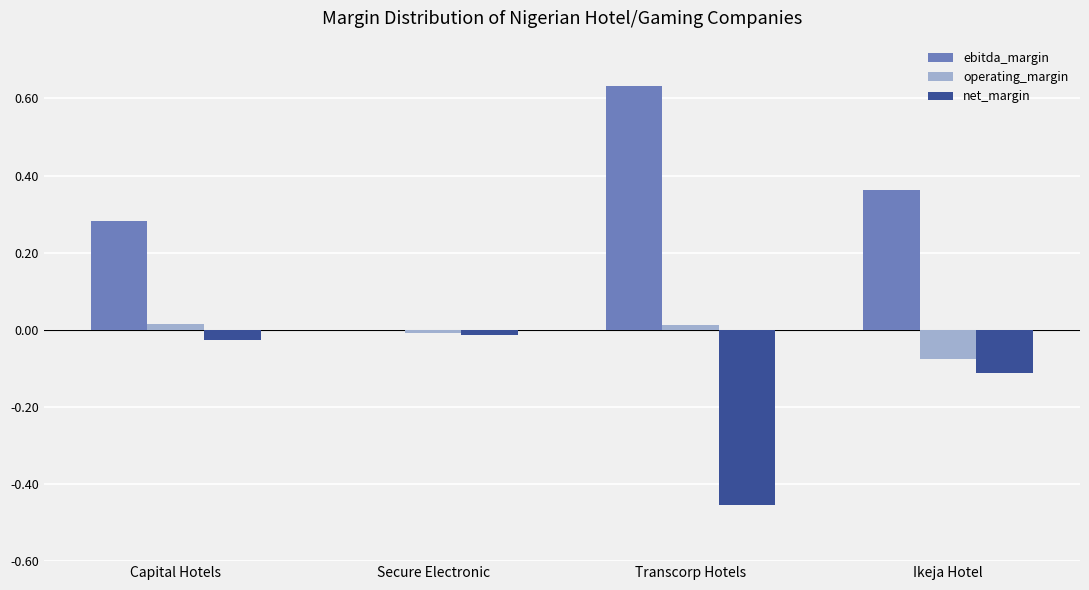

What is the sum of all net_margin values?

-0.6